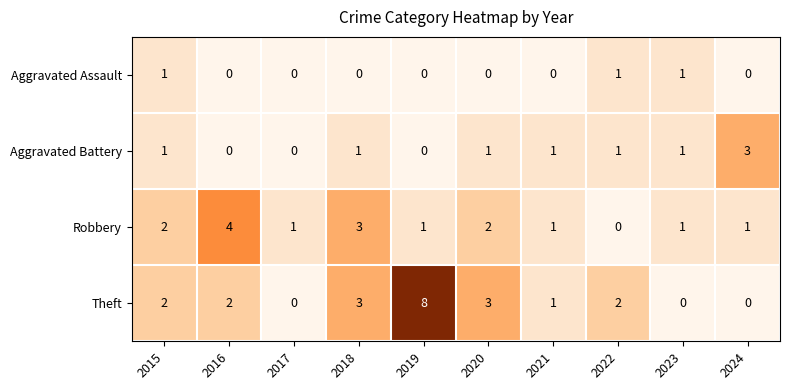

Is it true that Aggravated Battery equals 2 at 2018?

False